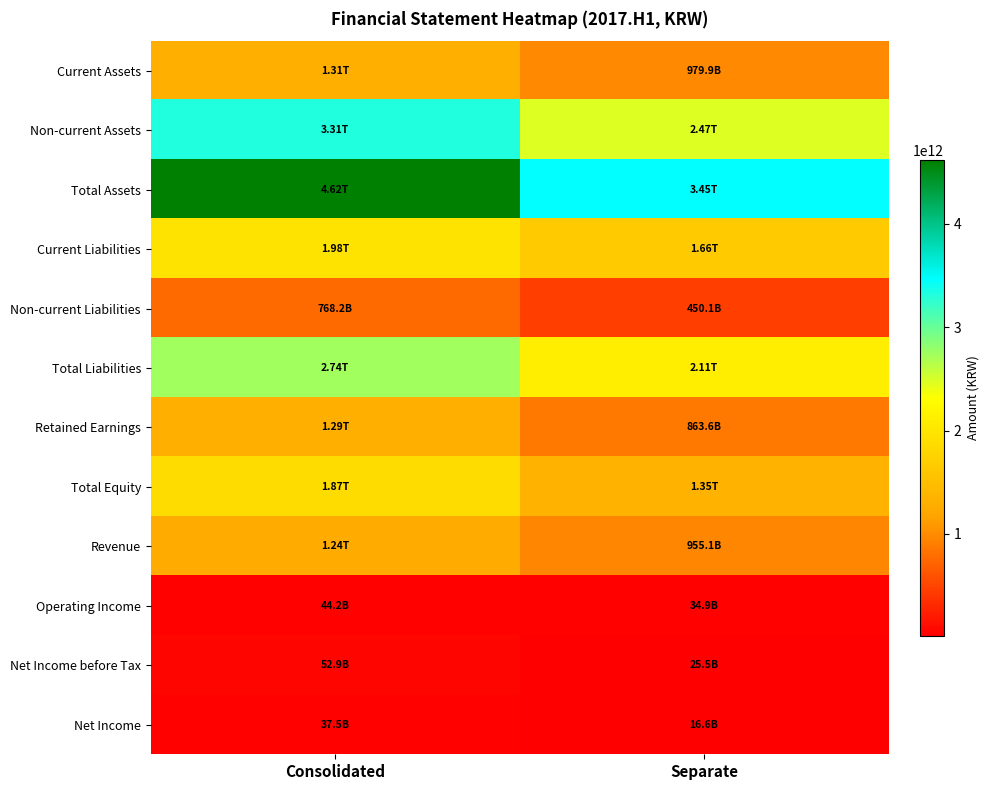

Reading right to left, list all the values displayed in this chart.

Current Assets: Separate=979859282725	Consolidated=1307567859053
Non-current Assets: Separate=2472078704534	Consolidated=3310282763425
Total Assets: Separate=3451937987259	Consolidated=4617850622478
Current Liabilities: Separate=1655809518362	Consolidated=1975077651497
Non-current Liabilities: Separate=450129713082	Consolidated=768235435531
Total Liabilities: Separate=2105939231444	Consolidated=2743313087028
Retained Earnings: Separate=863603337804	Consolidated=1293138352981
Total Equity: Separate=1345998755815	Consolidated=1874537535450
Revenue: Separate=955097336548	Consolidated=1239103623001
Operating Income: Separate=34923219573	Consolidated=44177890220
Net Income before Tax: Separate=25458694447	Consolidated=52866766129
Net Income: Separate=16584278257	Consolidated=37491271231